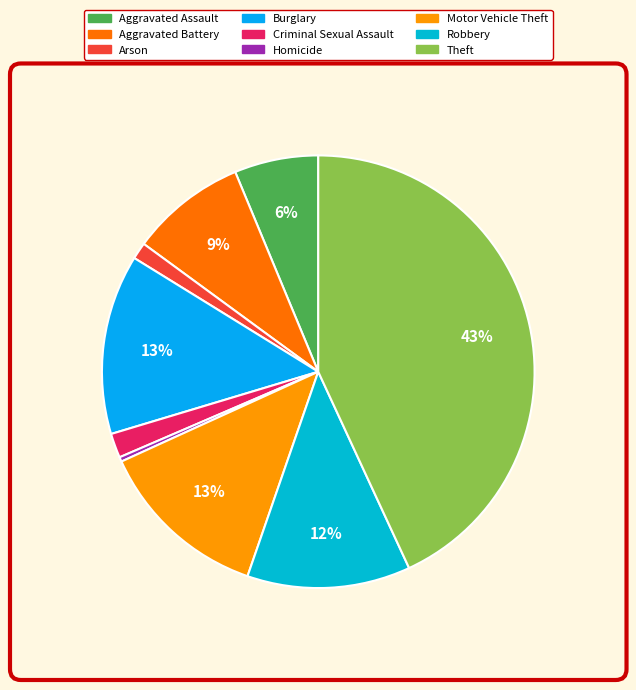

Is it true that Motor Vehicle Theft is 13% of the pie?

True